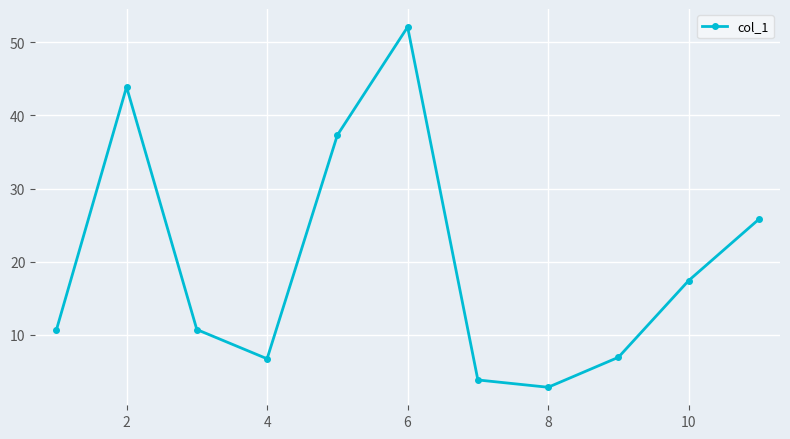

How many data points are above 10?

7